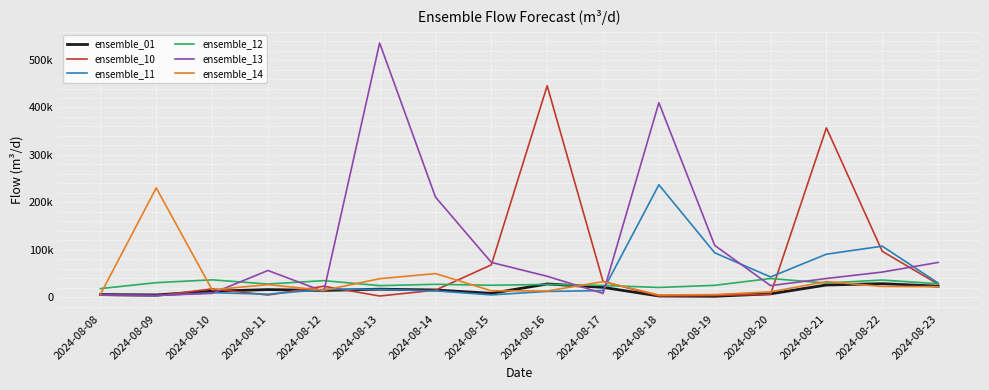

What is the sum of all ensemble_11 values?

698843.3